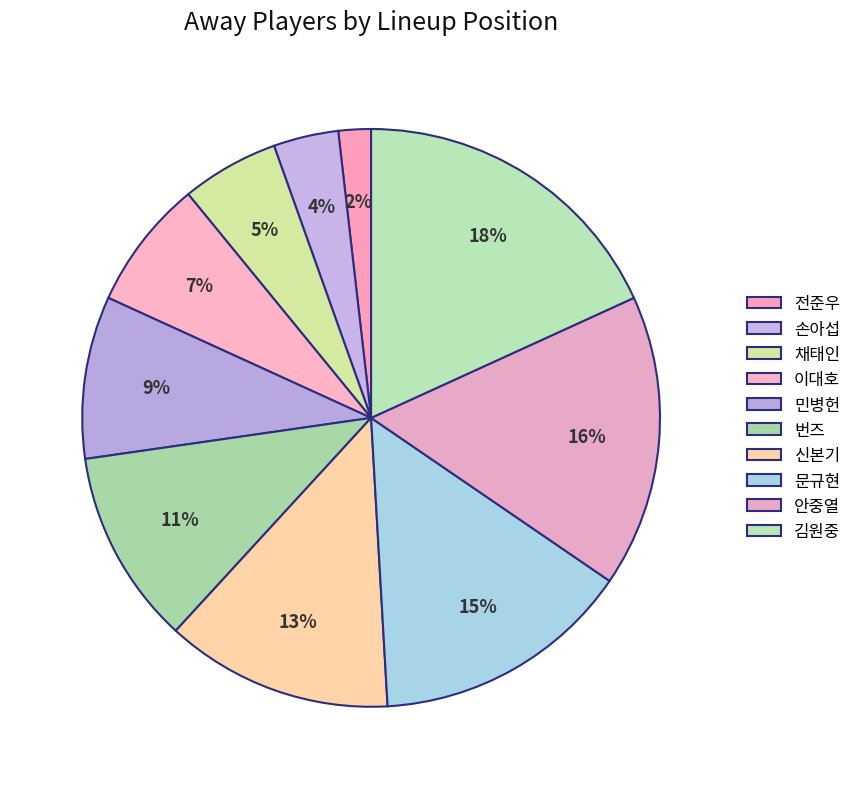

How many segments does this pie chart have?

10